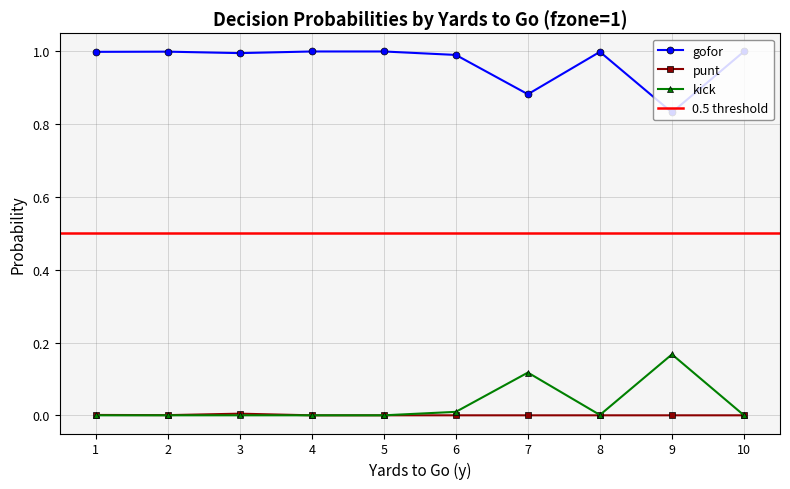

True or false: gofor and kick cross at least once.

False